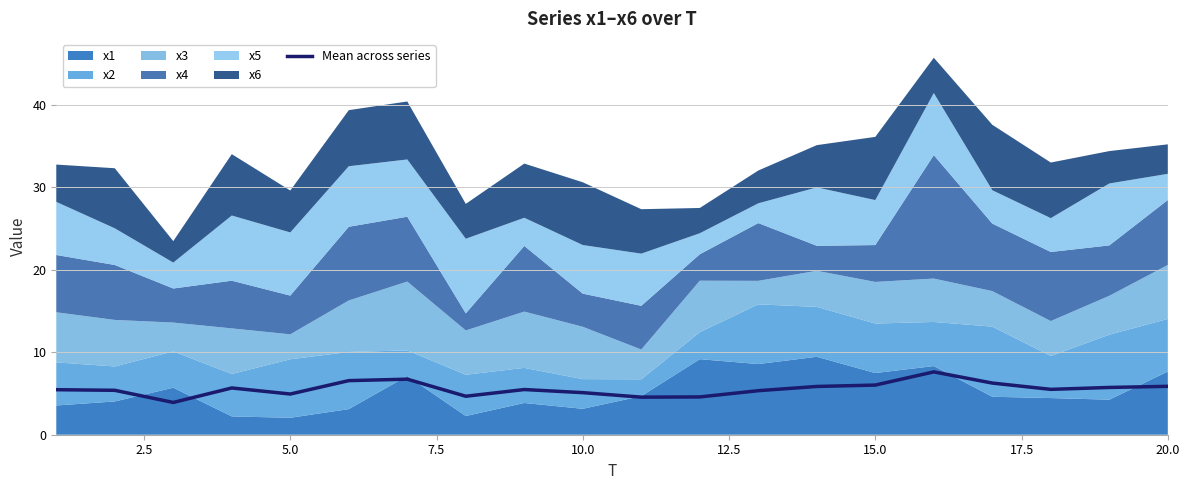

What is the lowest value of the Mean across series series?

3.9